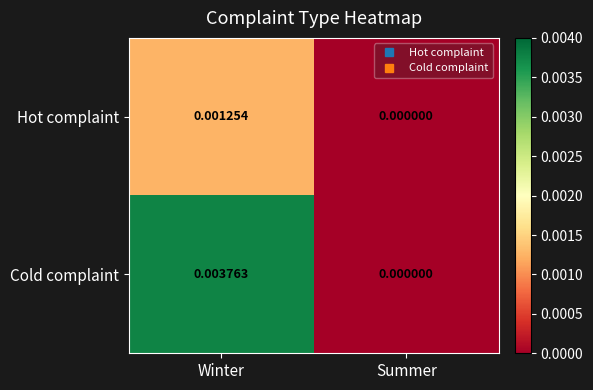

Which series has the largest range (max minus min)?

Cold complaint